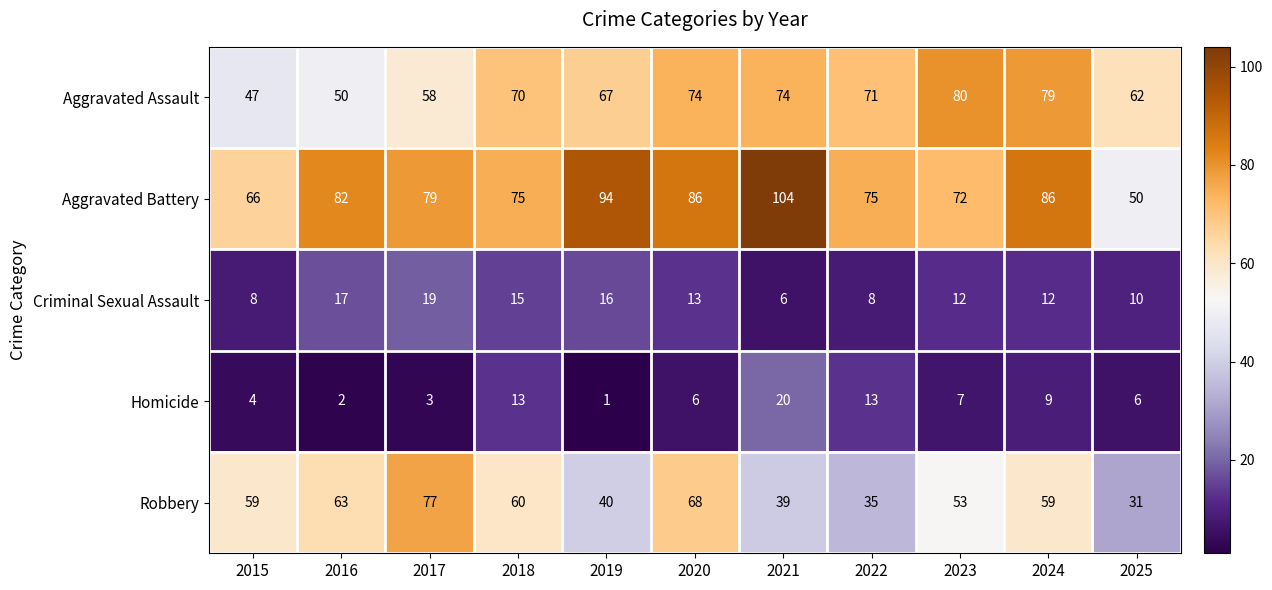

What is the difference between the second highest and second lowest values in the Criminal Sexual Assault series?

9